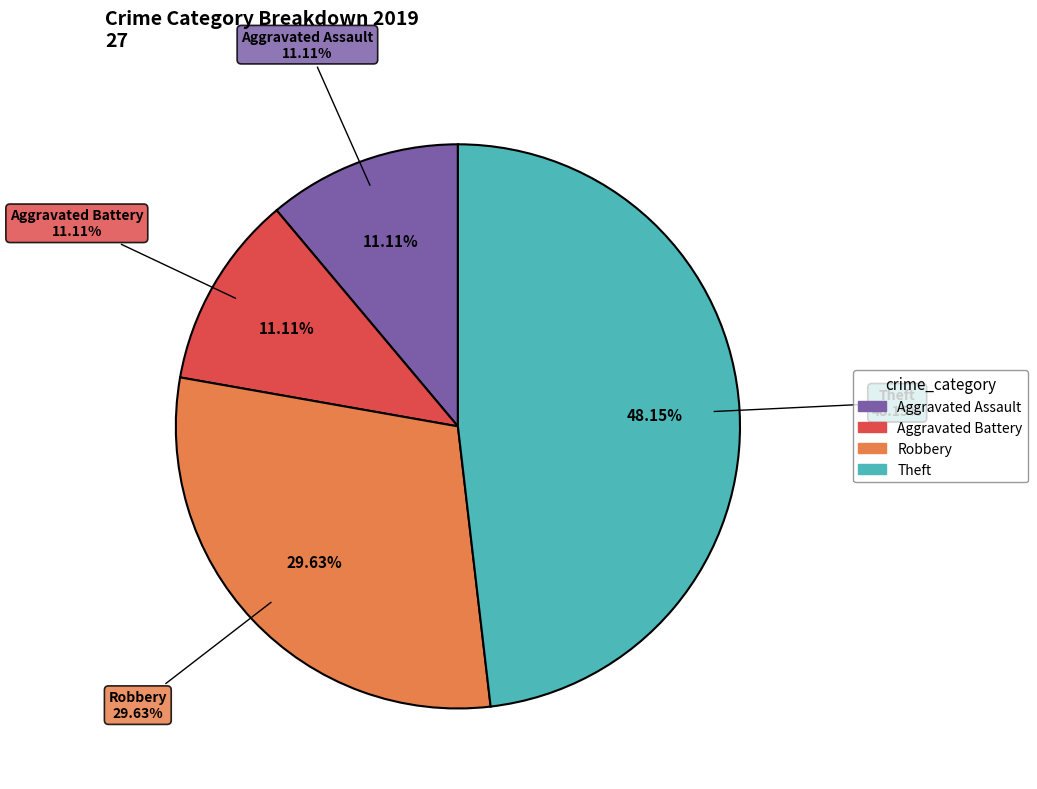

Rank the categories by value from highest to lowest.

Theft, Robbery, Aggravated Assault, Aggravated Battery